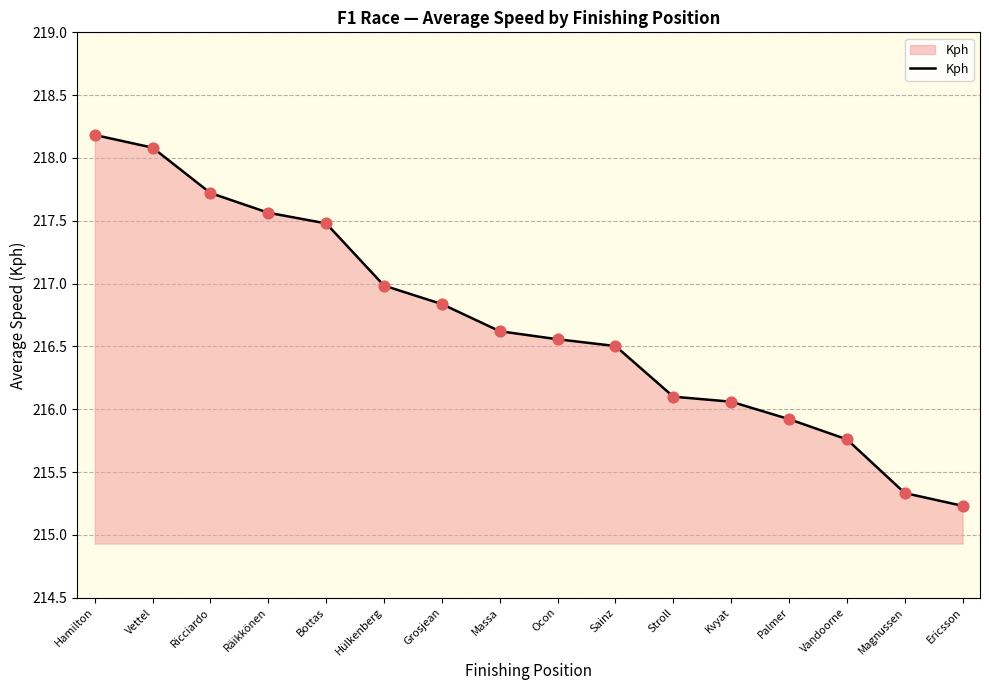

Between Bottas and Räikkönen, which is larger?

Räikkönen